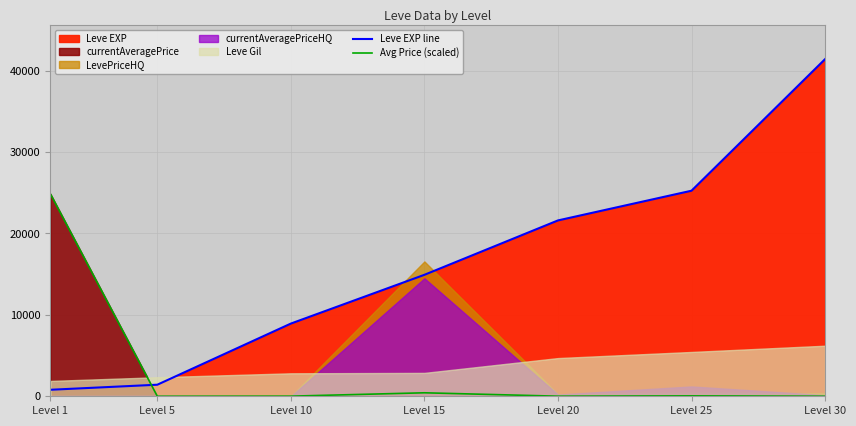

Between Level 10 and Level 5, which is larger?

Level 10